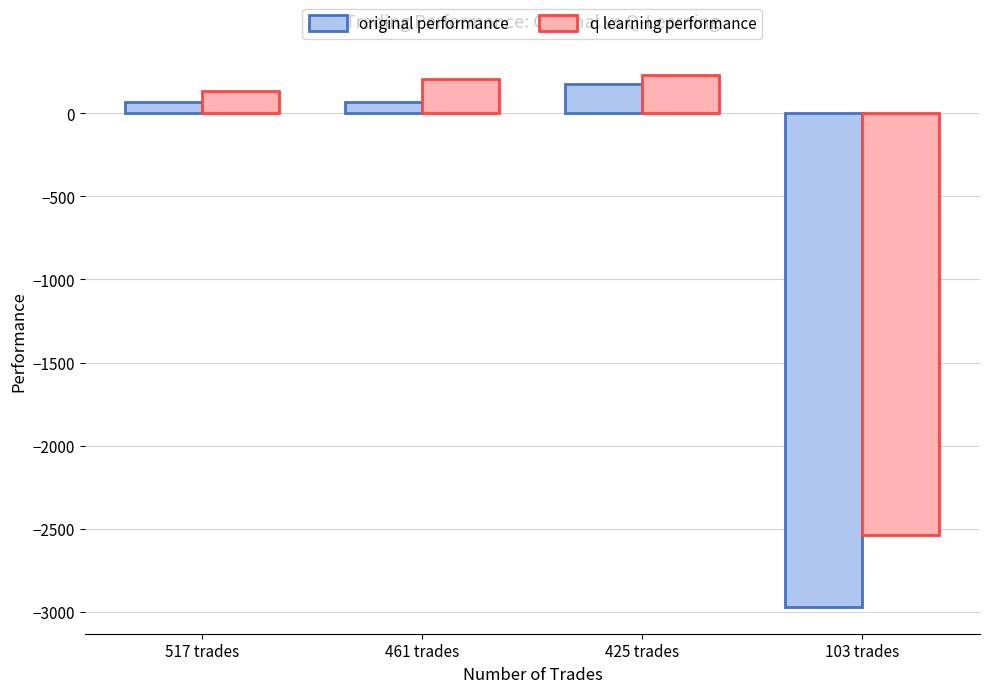

List the series in order of their overall mean, highest first.

q learning performance, original performance